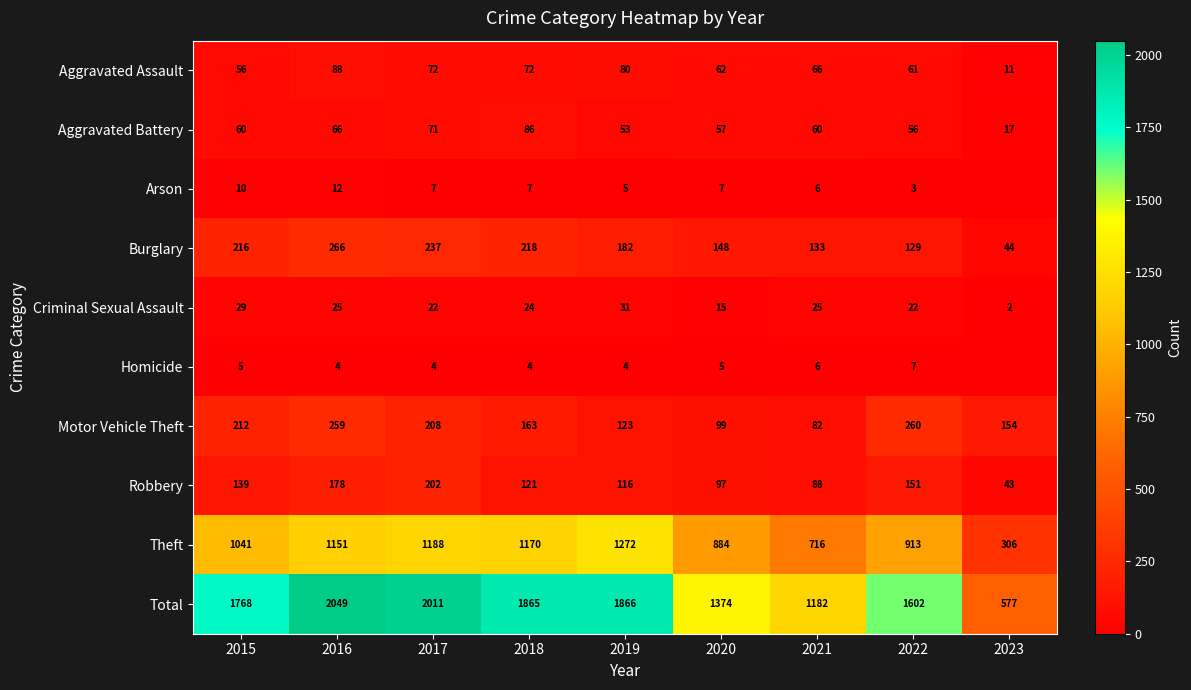

What is the maximum value for Aggravated Assault?

88